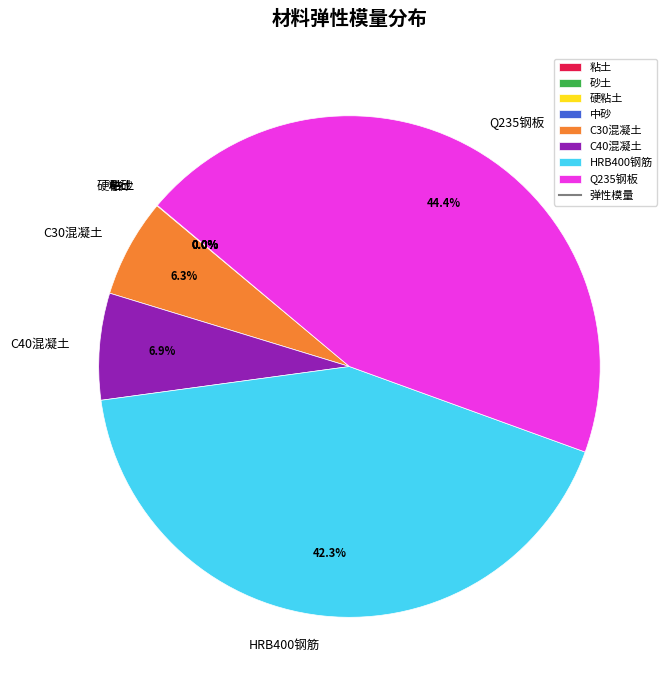

Does any single category account for the majority?

No